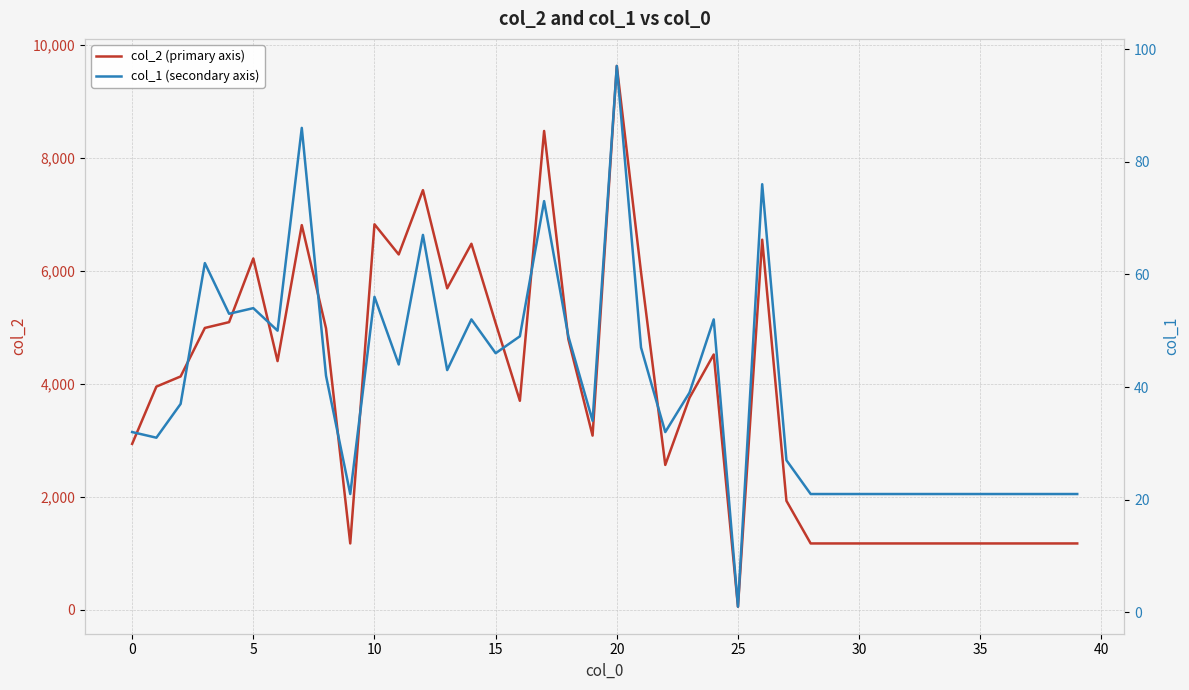

Which series has the widest spread of values?

col_2 (primary axis)